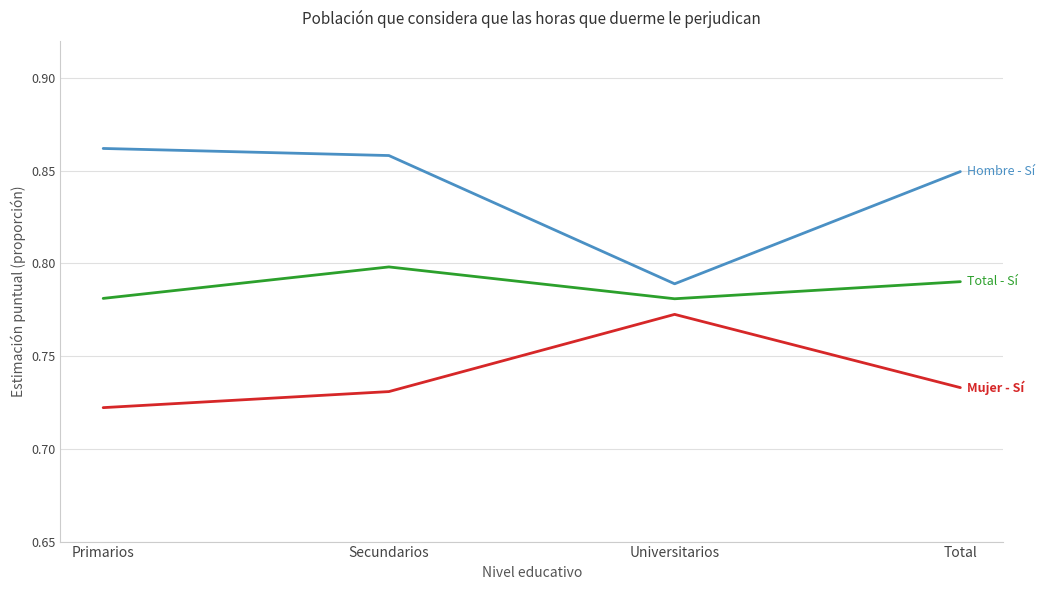

How many lines are shown in the chart?

3